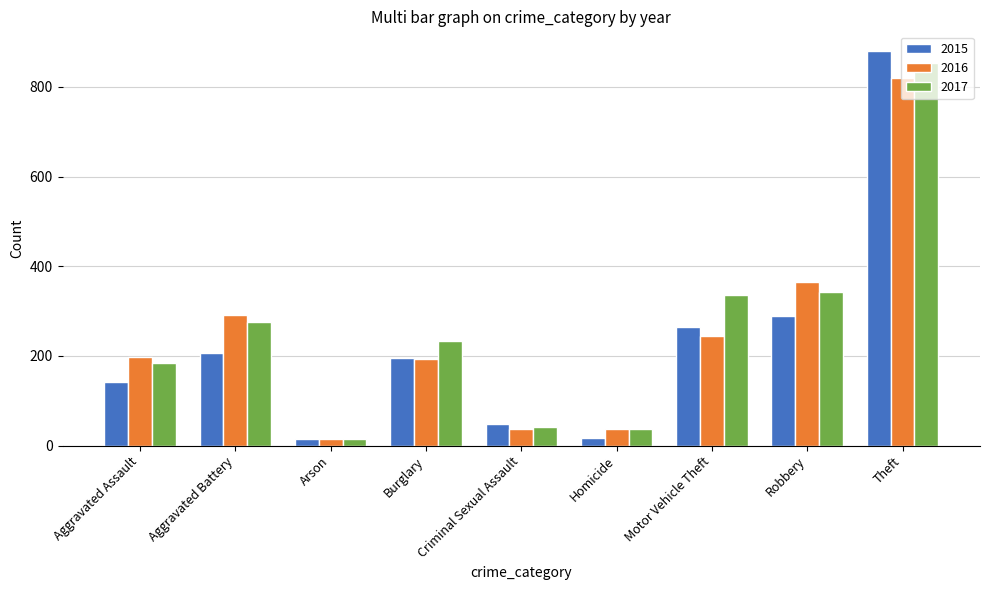

What position from the right is Aggravated Battery?

8